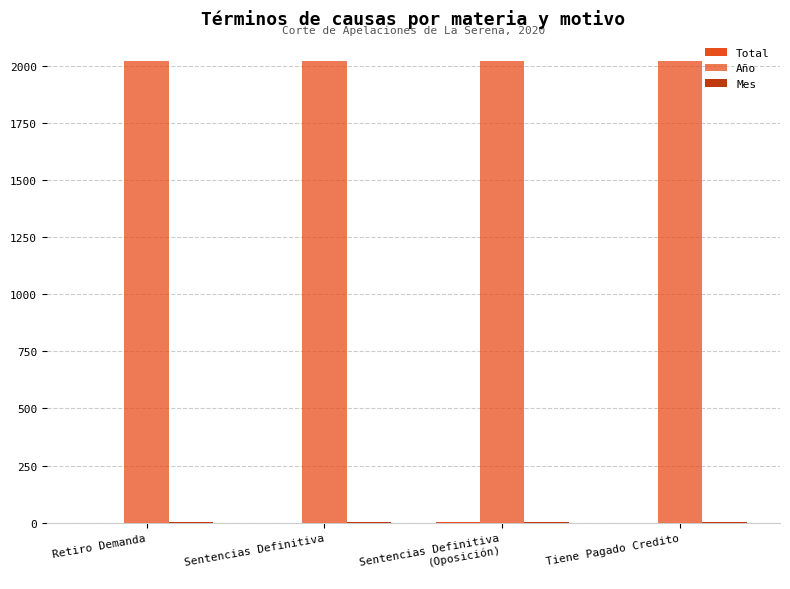

Are the bars grouped side by side (vs. stacked)?

Yes